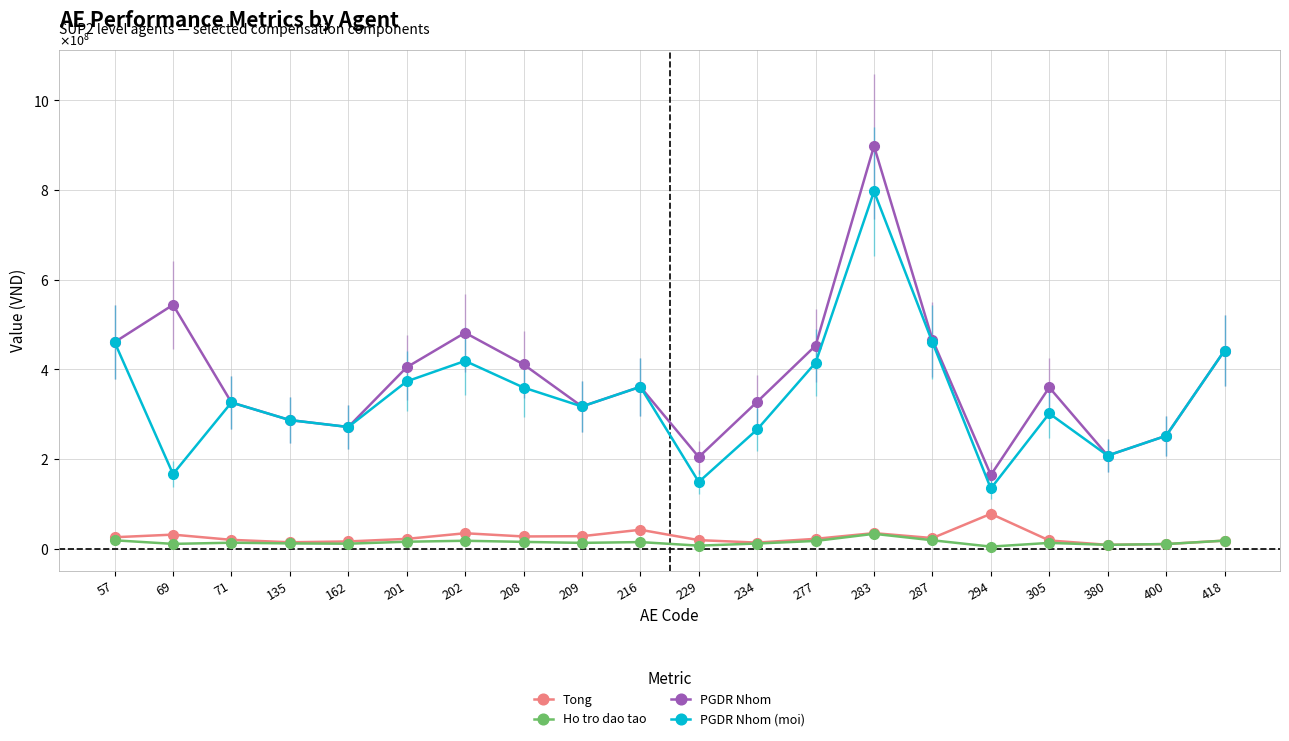

At how many categories does at least one series exceed 510994111?

2